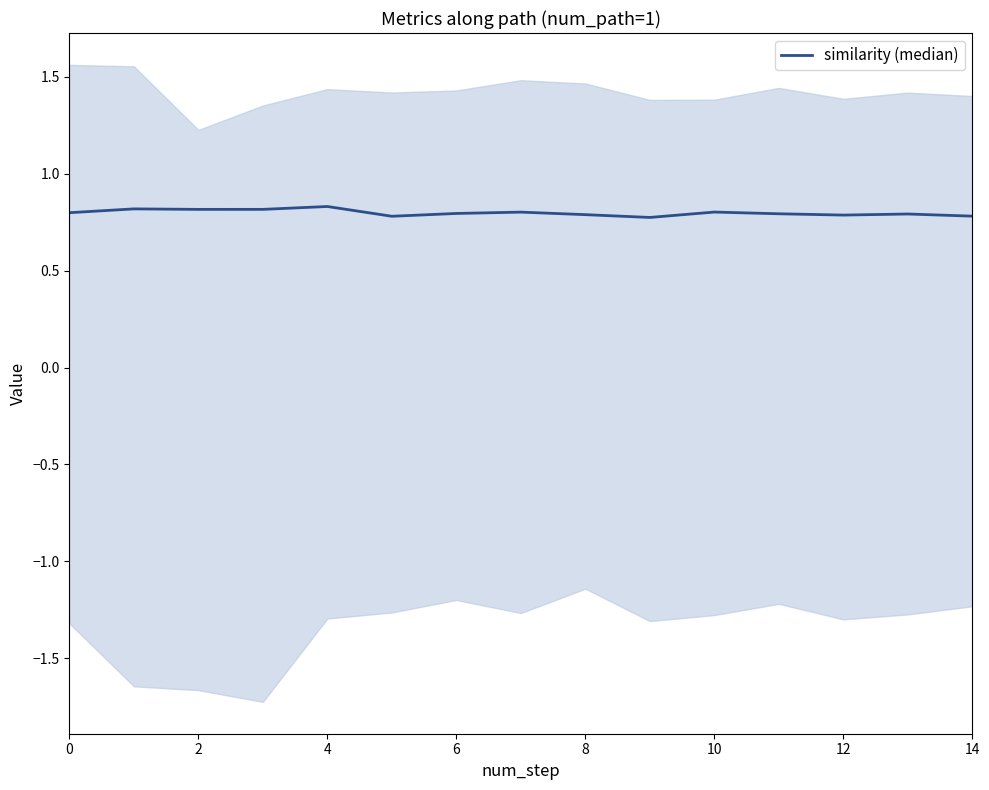

What is the average value?

0.8